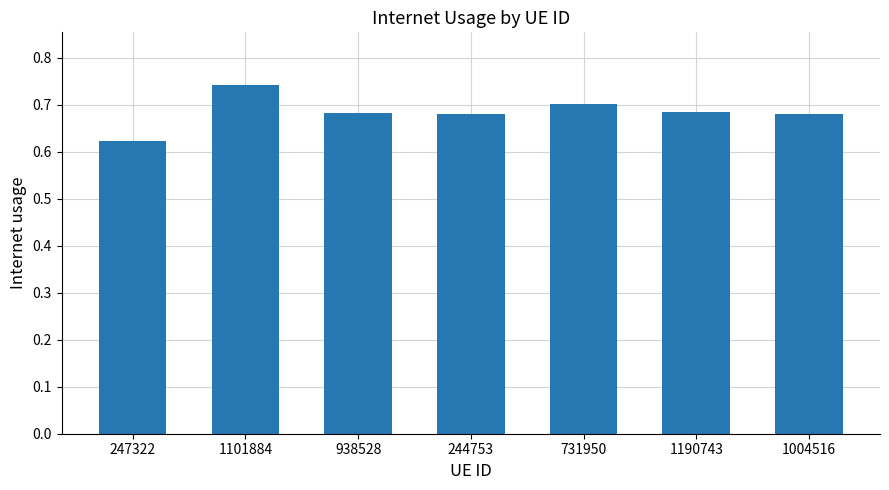

At which label is the value closest to 0?

247322